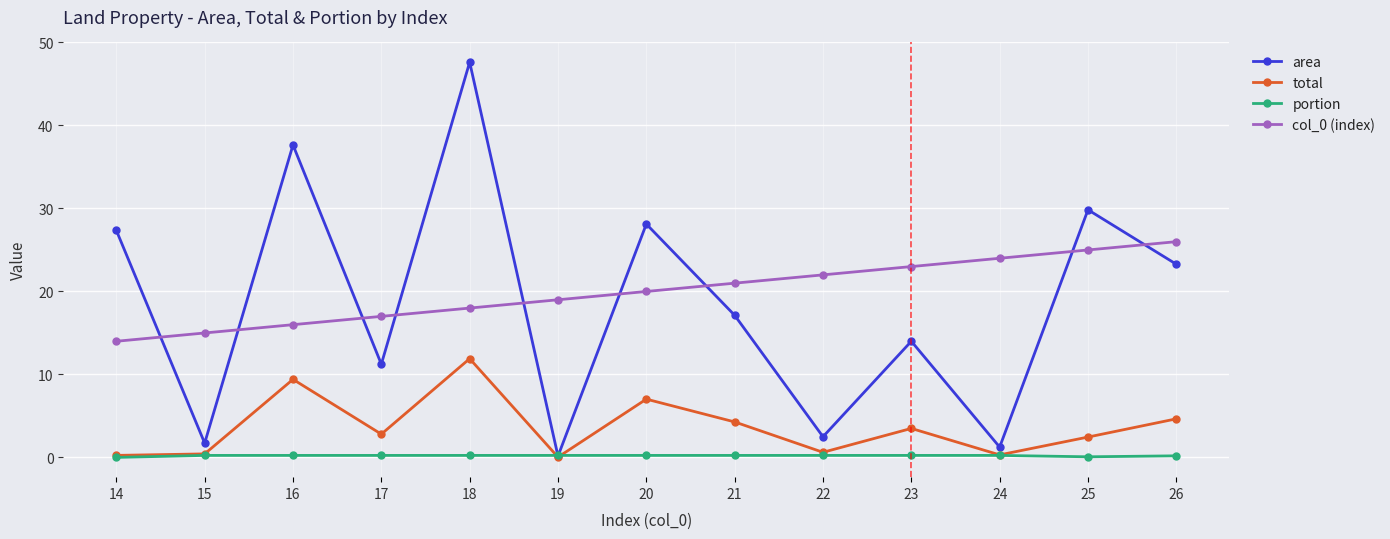

Which series changed the most between 18 and 25?

area